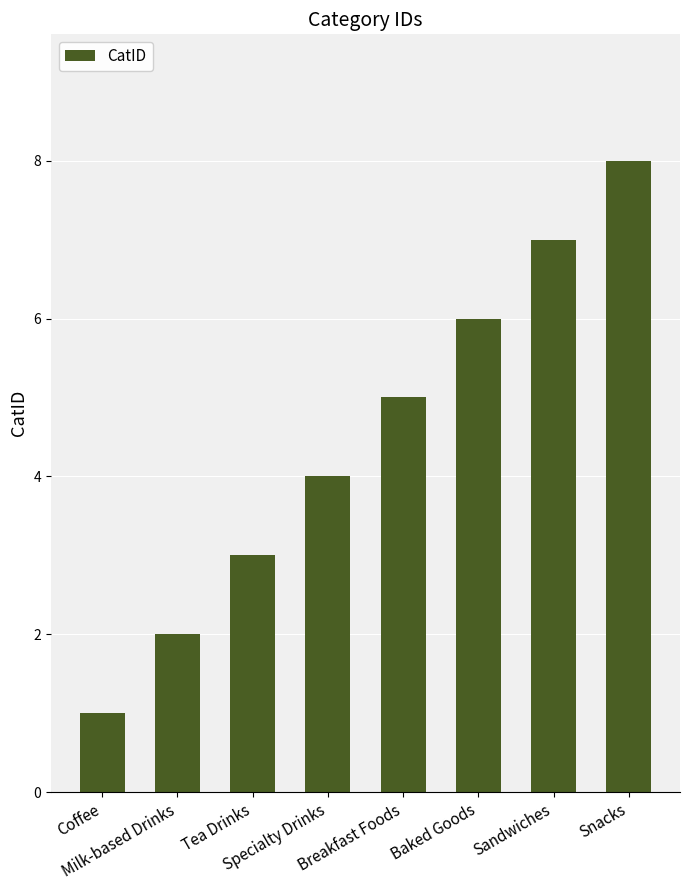

What is the sum of all values?

36